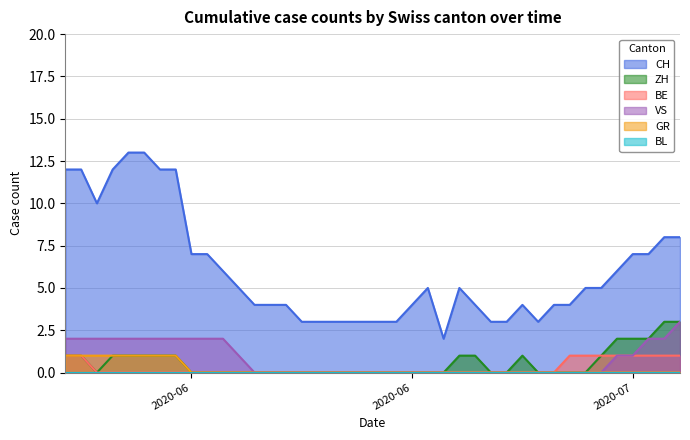

Reading left to right, extract all data points from this chart.

CH: 12	12	10	12	13	13	12	12	7	7	6	5	4	4	4	3	3	3	3	3	3	3	4	5	2	5	4	3	3	4	3	4	4	5	5	6	7	7	8	8
ZH: 1	1	0	1	1	1	1	1	0	0	0	0	0	0	0	0	0	0	0	0	0	0	0	0	0	1	1	0	0	1	0	0	0	0	1	2	2	2	3	3
BE: 1	1	0	0	0	0	0	0	0	0	0	0	0	0	0	0	0	0	0	0	0	0	0	0	0	0	0	0	0	0	0	0	1	1	1	1	1	1	1	1
VS: 2	2	2	2	2	2	2	2	2	2	2	1	0	0	0	0	0	0	0	0	0	0	0	0	0	0	0	0	0	0	0	0	0	0	0	1	1	2	2	3
GR: 1	1	1	1	1	1	1	1	0	0	0	0	0	0	0	0	0	0	0	0	0	0	0	0	0	0	0	0	0	0	0	0	0	0	0	0	0	0	0	0